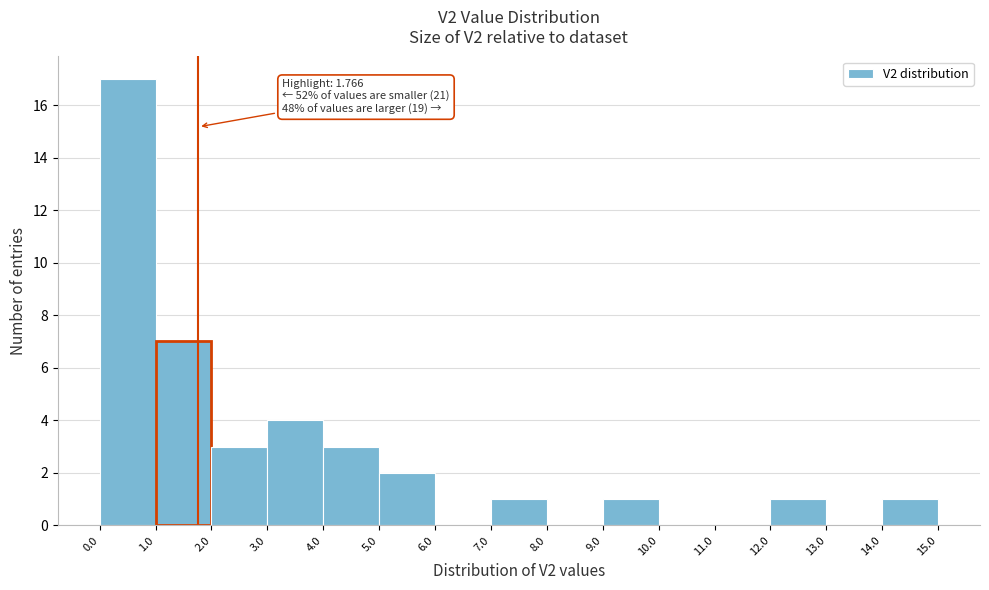

Which range on the x-axis has the tallest bar?

0.0 to 1.0